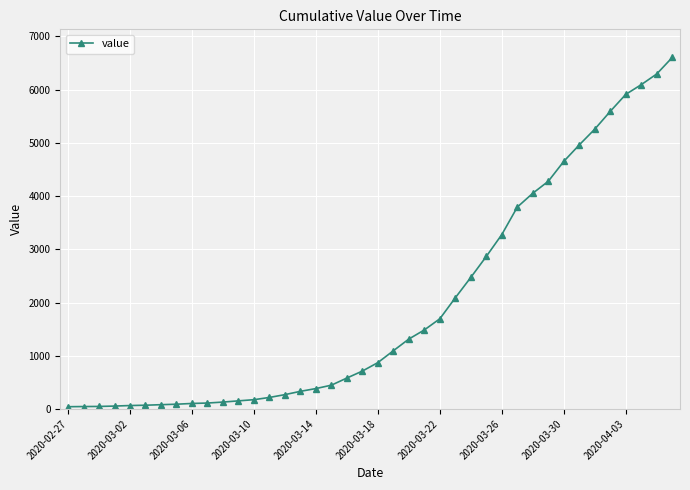

What is the maximum value shown in the chart?

6606